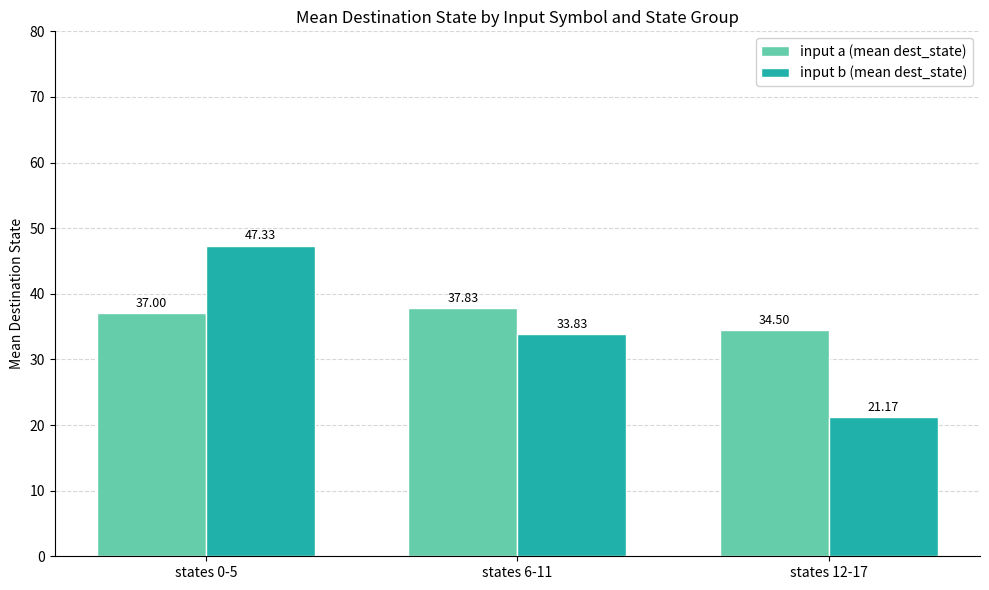

Rank the series by their maximum value, from lowest to highest.

input a (mean dest_state), input b (mean dest_state)